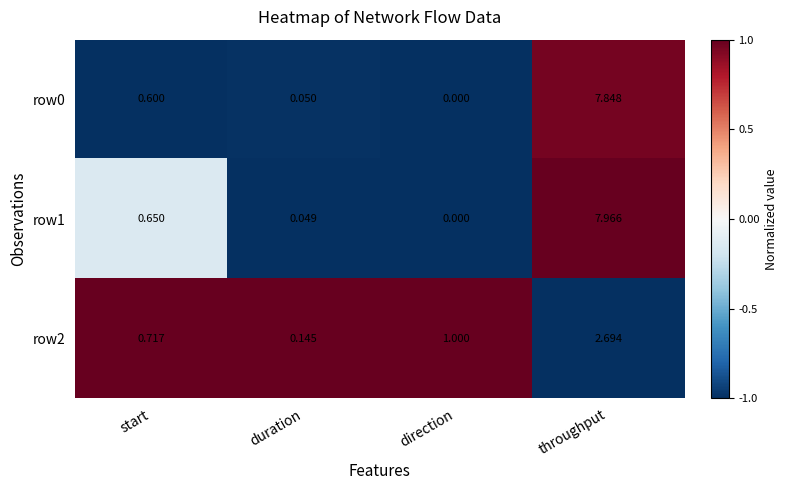

Where is row1 nearest to the value 3?

start